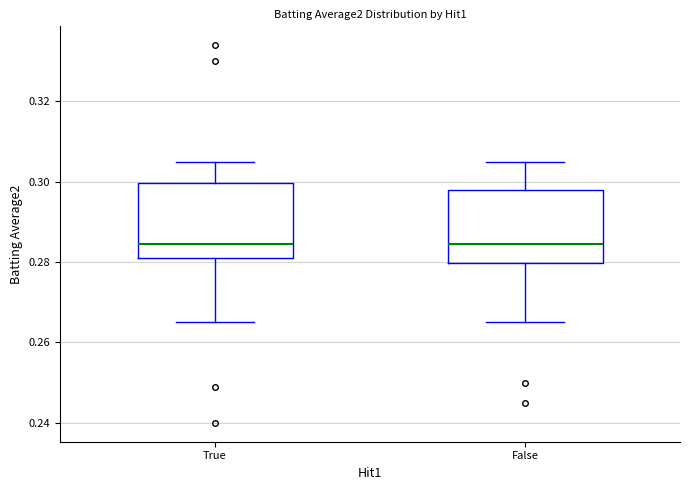

Where is the lower edge of the box for False on the y-axis? The values are not printed on the chart, so give them approximately, as read against the axis.

0.280